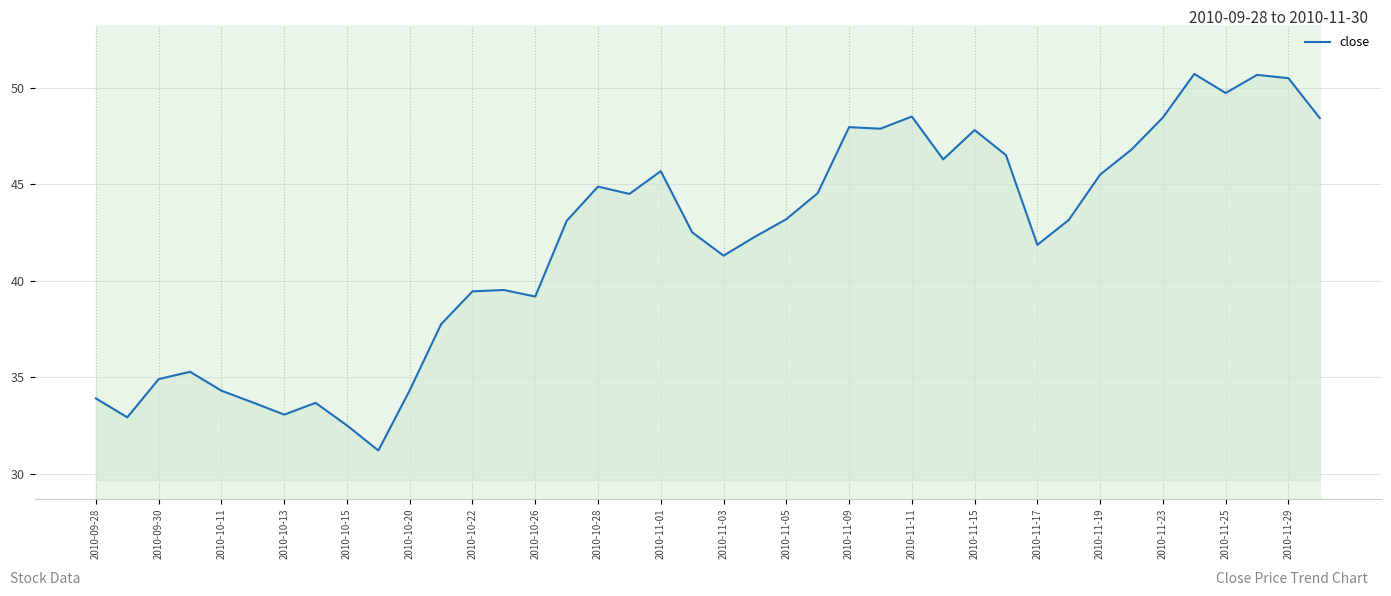

What is the greatest value displayed?

50.7